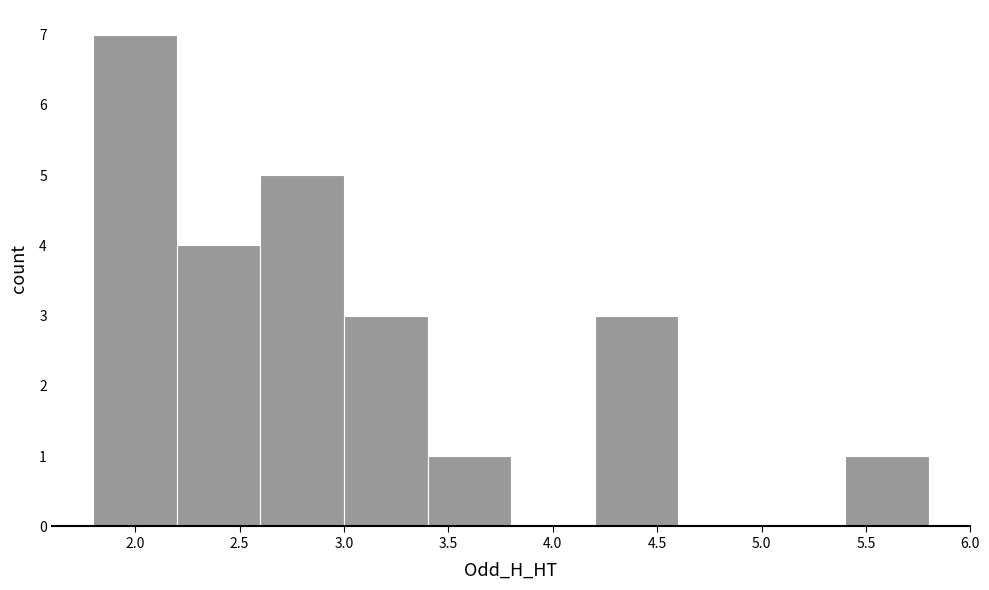

How tall is the bar that spans 3.0 to 3.4 on the x-axis? The values are not printed on the chart, so give them approximately, as read against the axis.

3